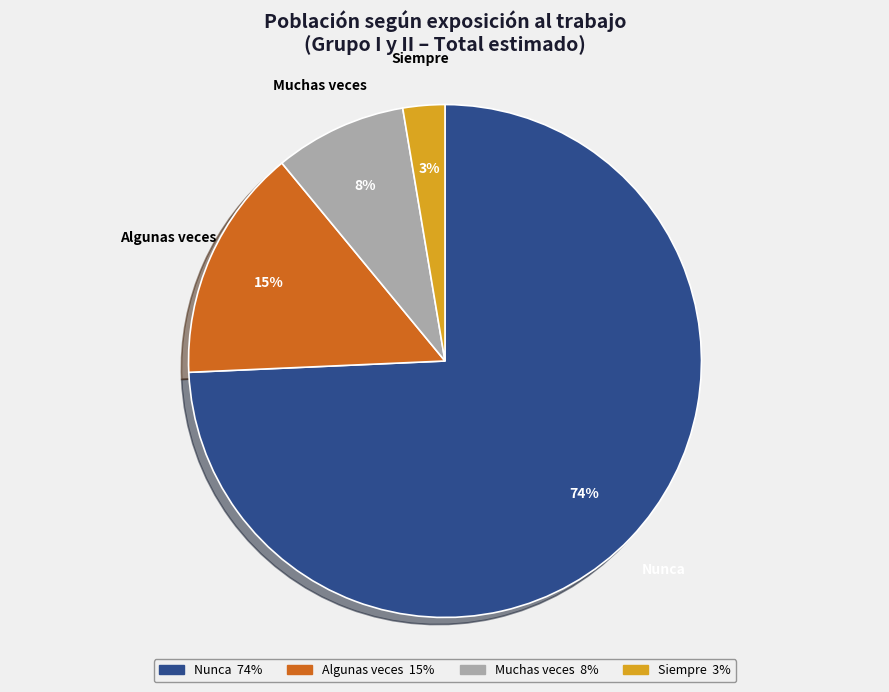

Which slice is the smallest?

Siempre